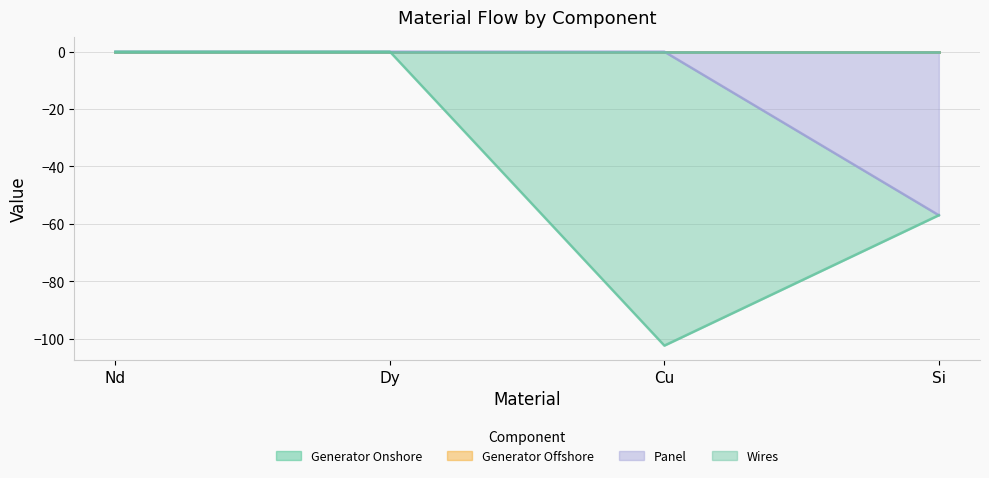

Between Cu and Si, which is larger?

Cu